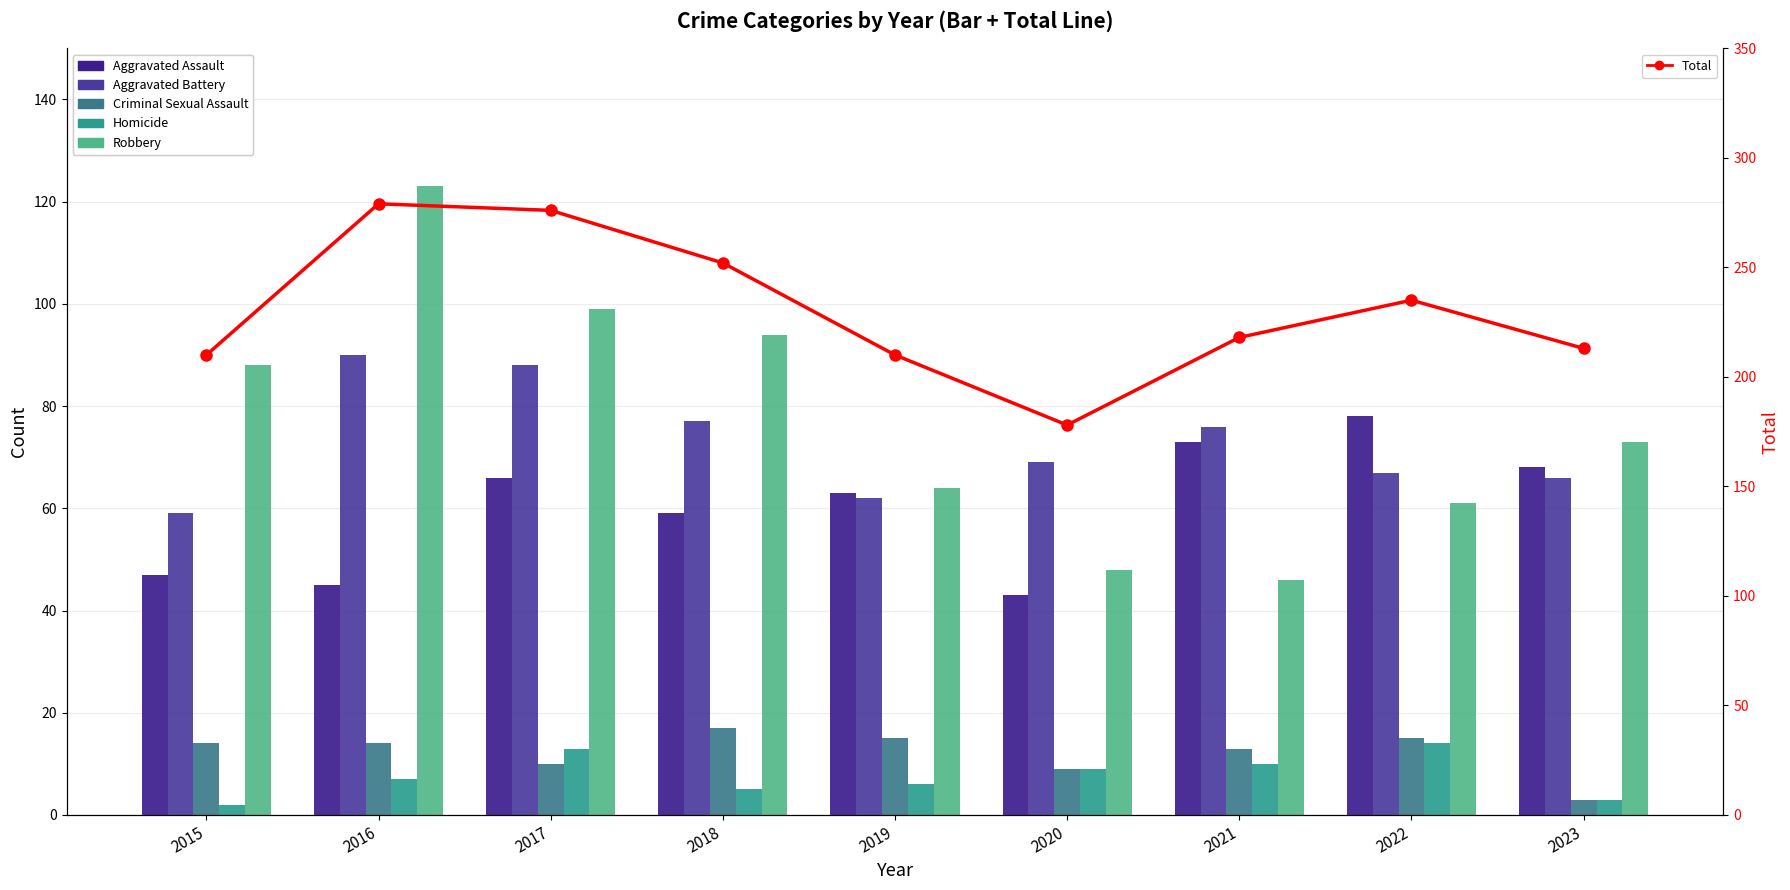

Rank the series by their maximum value, from highest to lowest.

Total, Robbery, Aggravated Battery, Aggravated Assault, Criminal Sexual Assault, Homicide